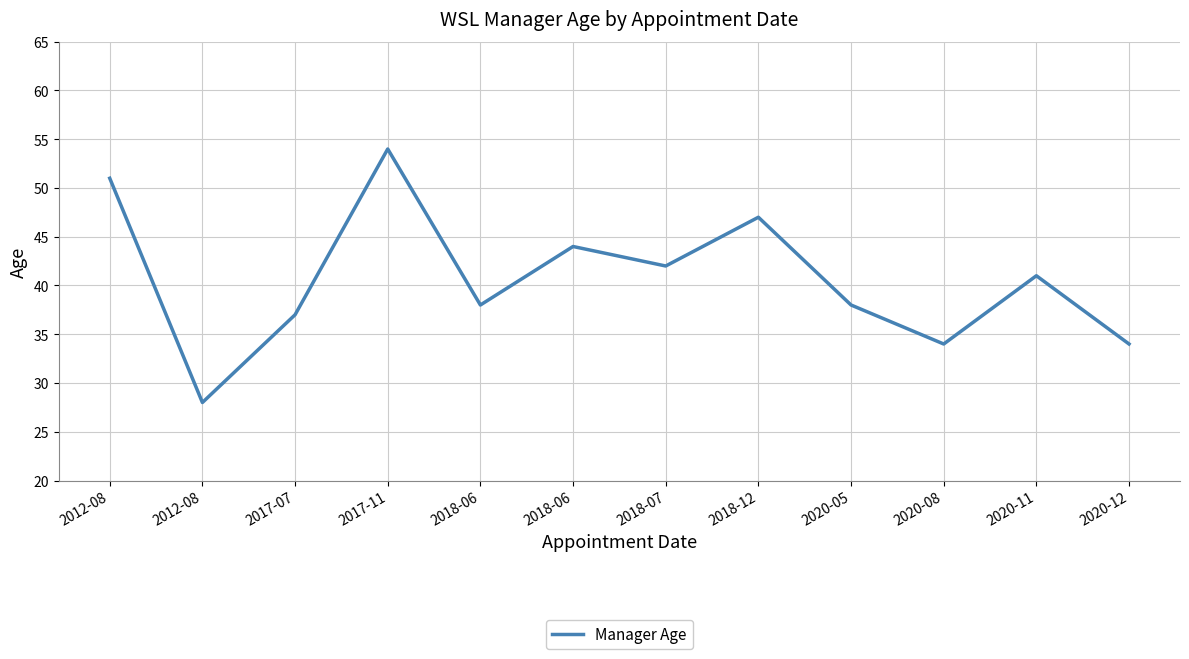

Count the number of categories in the chart.

12